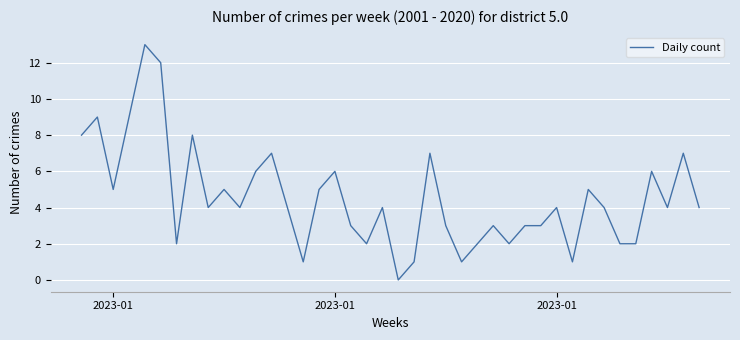

True or false: there are more than 2 points higher than both neighbors.

True